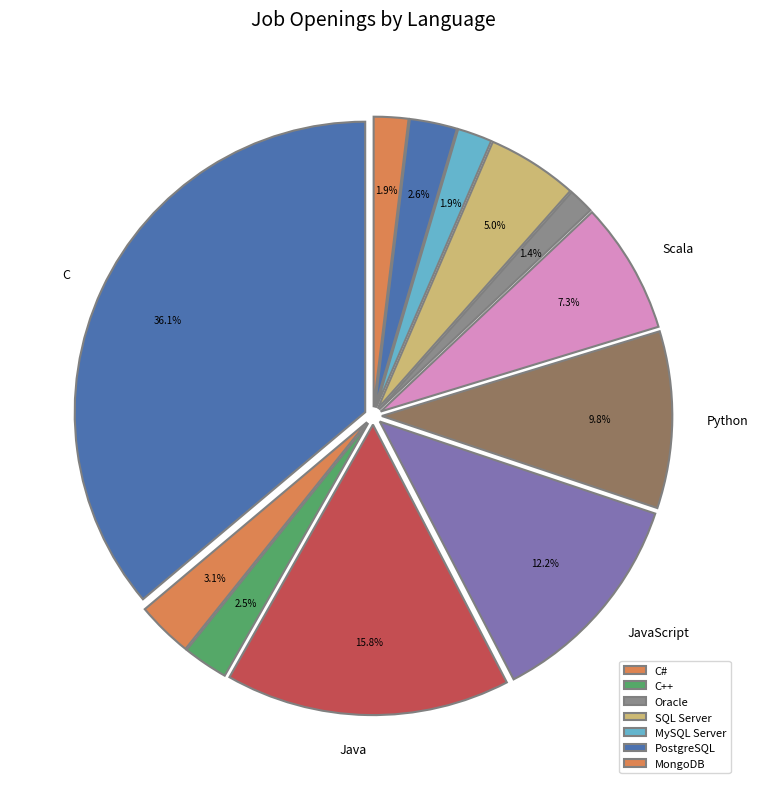

How many segments does this pie chart have?

12